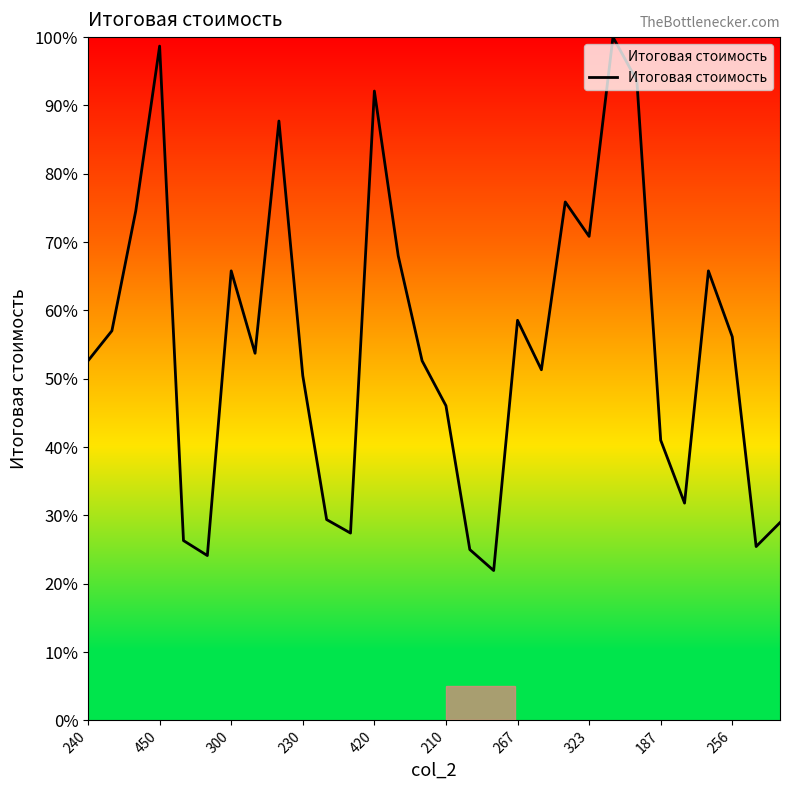

What is the greatest value displayed?

100.0